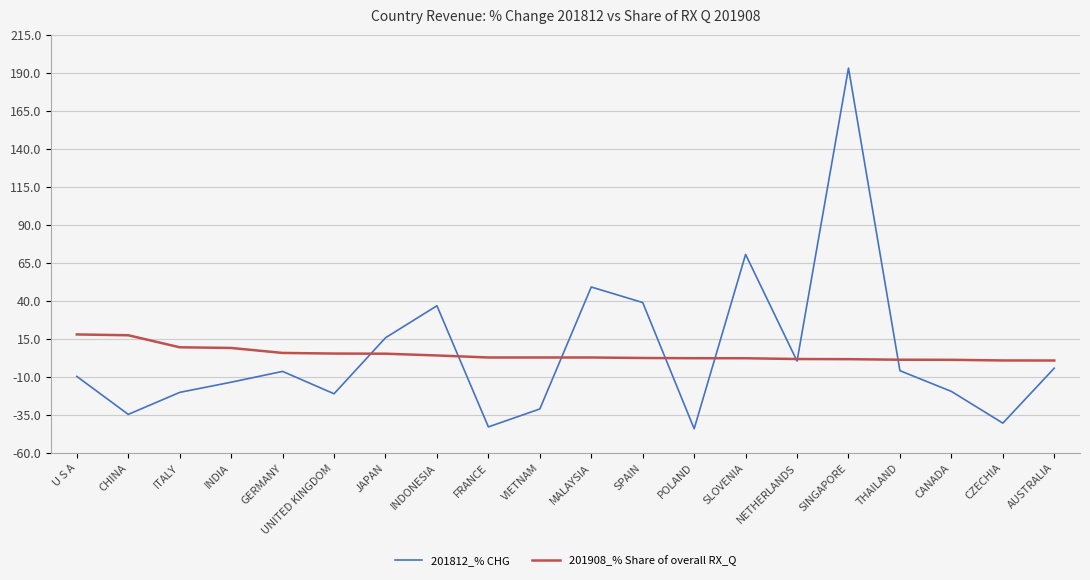

List the series in order of their peak value, highest first.

201812_% CHG, 201908_% Share of overall RX_Q